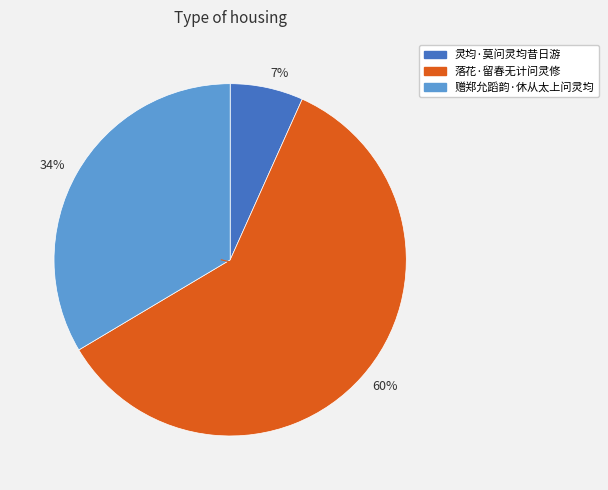

To the nearest percent, what is the average slice percentage?

33%